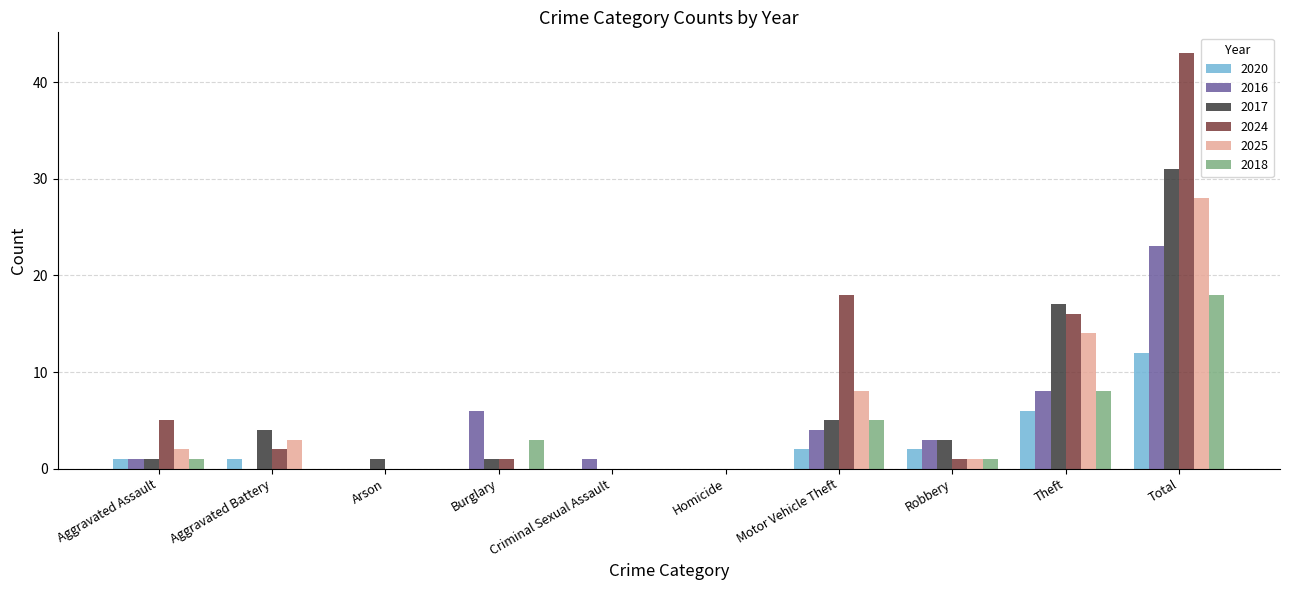

Reading left to right, list all the values displayed in this chart.

2020: Aggravated Assault=1	Aggravated Battery=1	Arson=0	Burglary=0	Criminal Sexual Assault=0	Homicide=0	Motor Vehicle Theft=2	Robbery=2	Theft=6	Total=12
2016: Aggravated Assault=1	Aggravated Battery=0	Arson=0	Burglary=6	Criminal Sexual Assault=1	Homicide=0	Motor Vehicle Theft=4	Robbery=3	Theft=8	Total=23
2017: Aggravated Assault=1	Aggravated Battery=4	Arson=1	Burglary=1	Criminal Sexual Assault=0	Homicide=0	Motor Vehicle Theft=5	Robbery=3	Theft=17	Total=31
2024: Aggravated Assault=5	Aggravated Battery=2	Arson=0	Burglary=1	Criminal Sexual Assault=0	Homicide=0	Motor Vehicle Theft=18	Robbery=1	Theft=16	Total=43
2025: Aggravated Assault=2	Aggravated Battery=3	Arson=0	Burglary=0	Criminal Sexual Assault=0	Homicide=0	Motor Vehicle Theft=8	Robbery=1	Theft=14	Total=28
2018: Aggravated Assault=1	Aggravated Battery=0	Arson=0	Burglary=3	Criminal Sexual Assault=0	Homicide=0	Motor Vehicle Theft=5	Robbery=1	Theft=8	Total=18